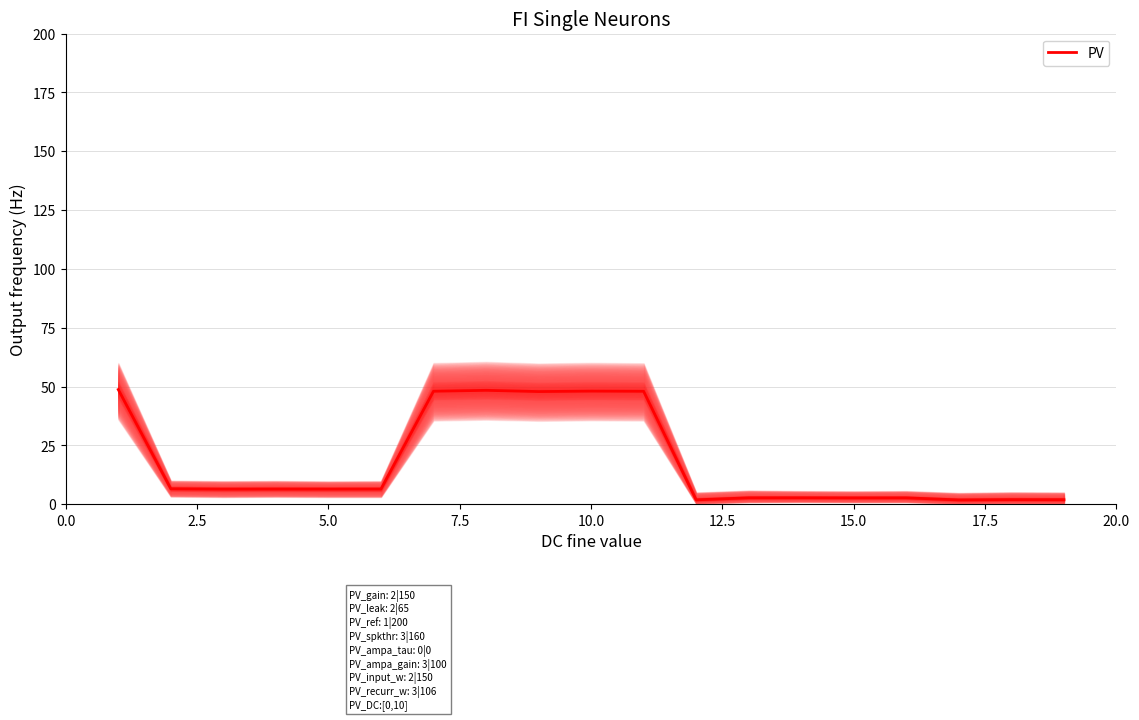

What is the maximum value for PV?

48.7